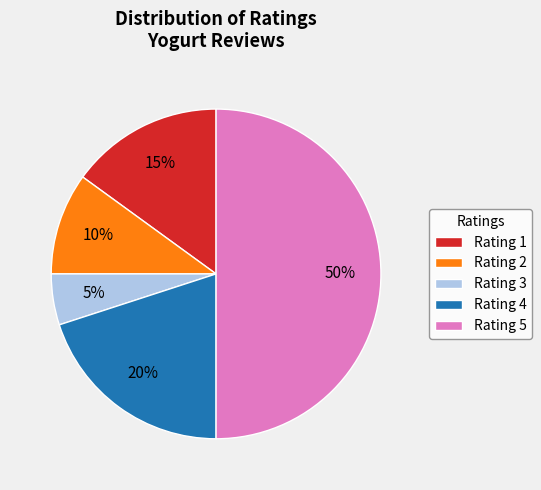

Count the number of slices in the pie.

5